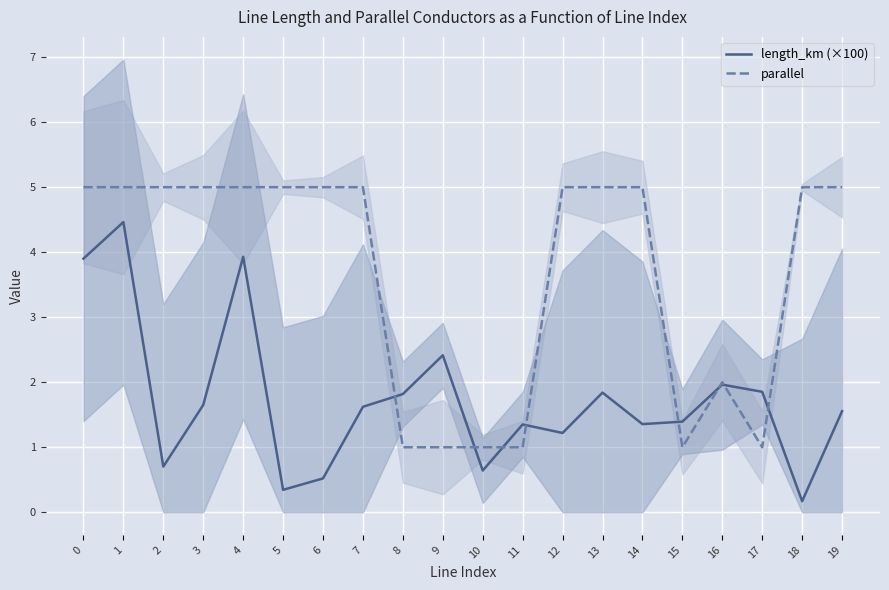

What is the maximum value for length_km (×100)?

4.5